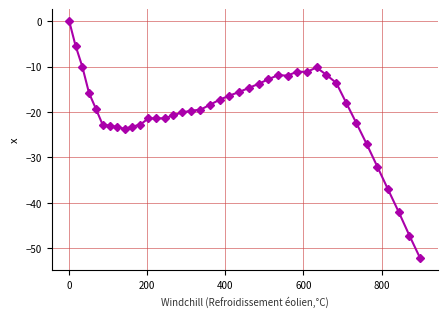

What is the smallest value displayed?

-52.2